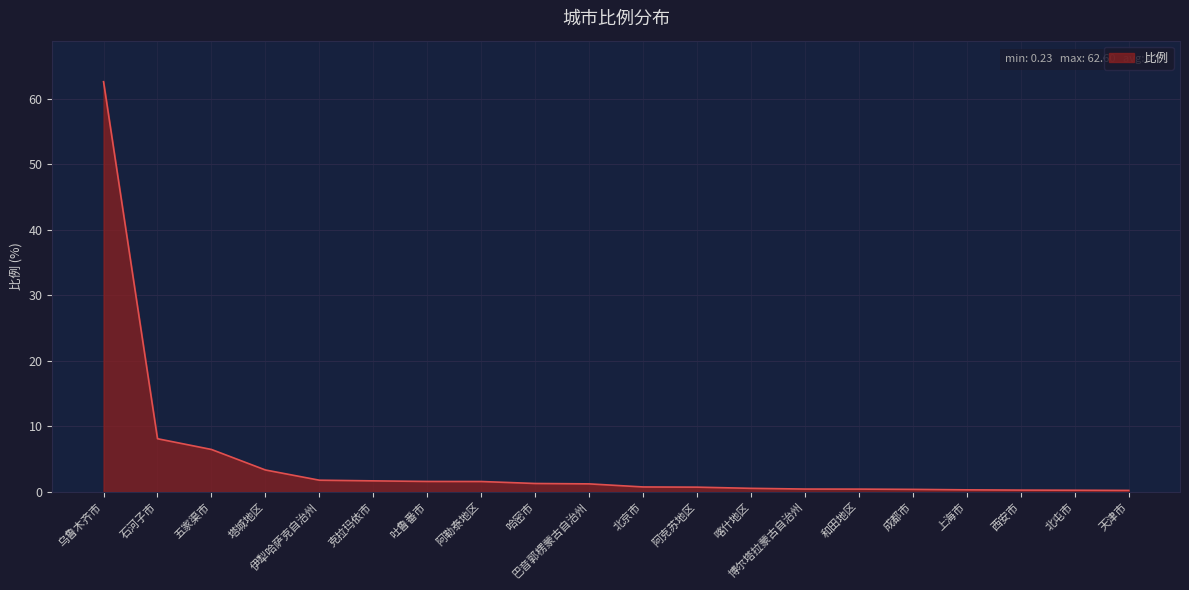

How many lines are shown in the chart?

1